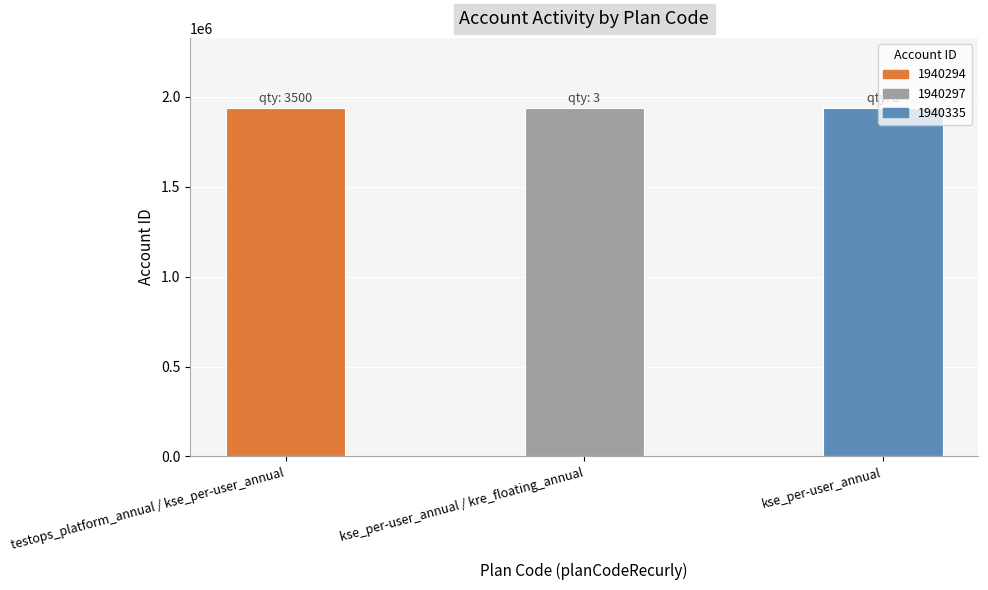

What is the ratio of the value at testops_platform_annual / kse_per-user_annual to the value at kse_per-user_annual / kre_floating_annual?

1.0